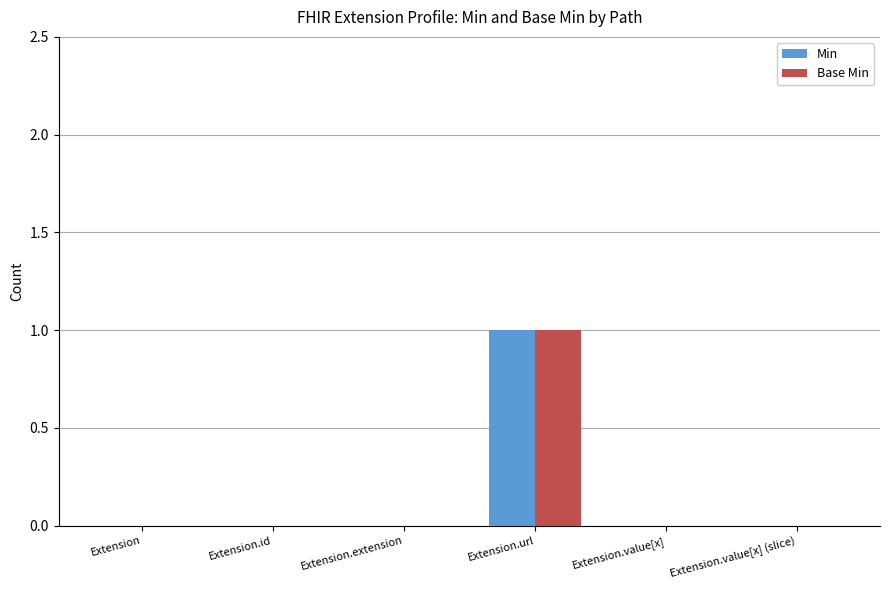

At which category does the chart reach its peak across all series?

Extension.url